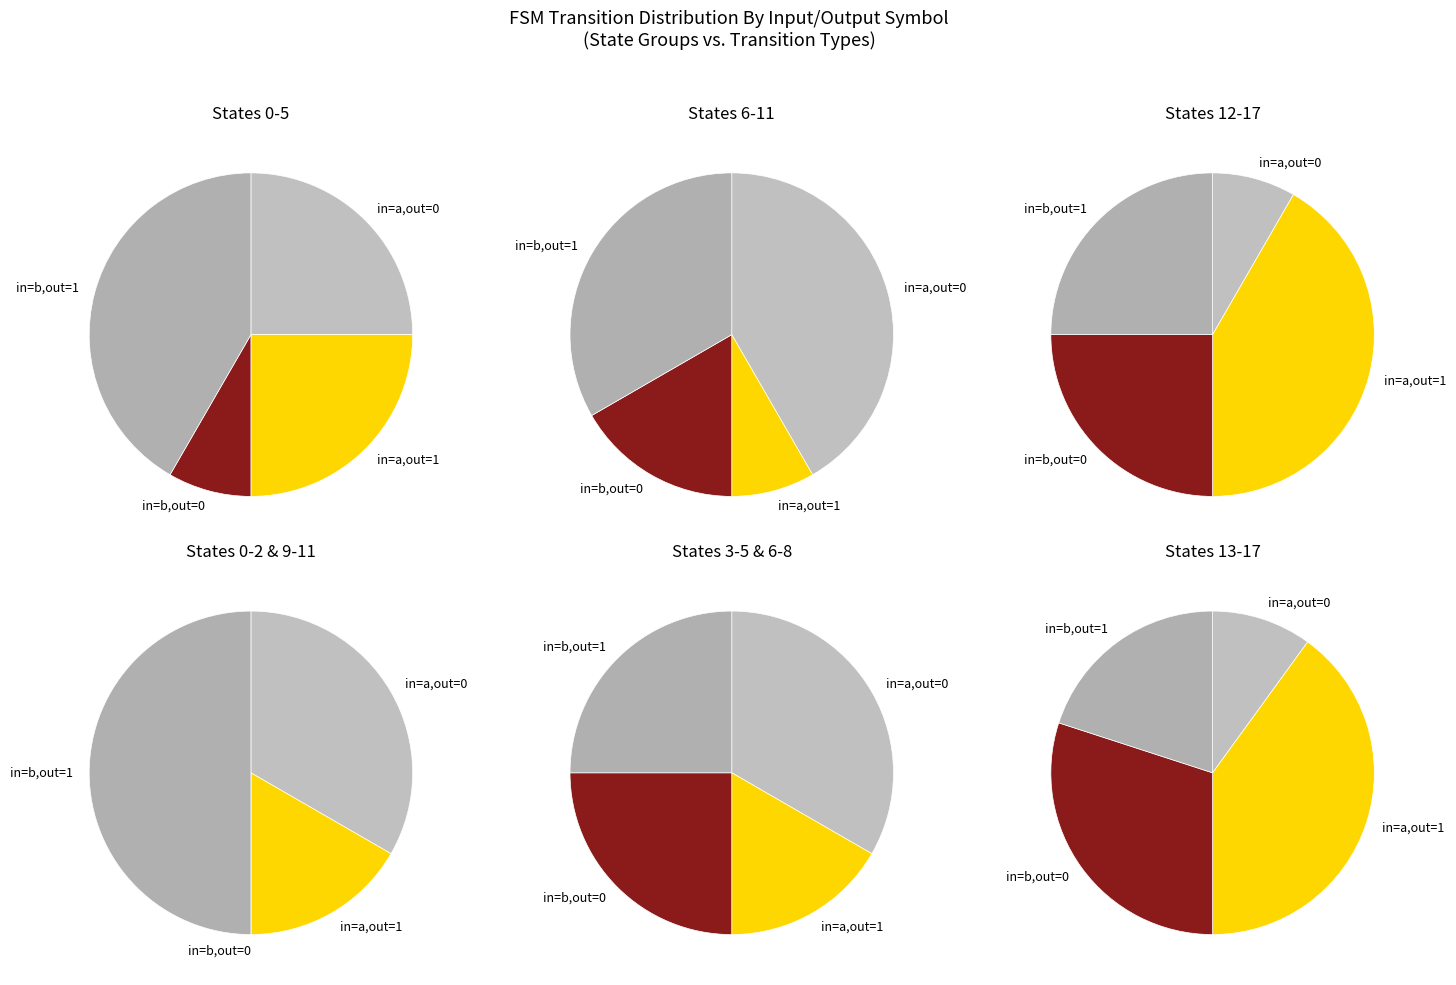

What percentage do output=0, input=b and output=1, input=a together represent?

45.3%